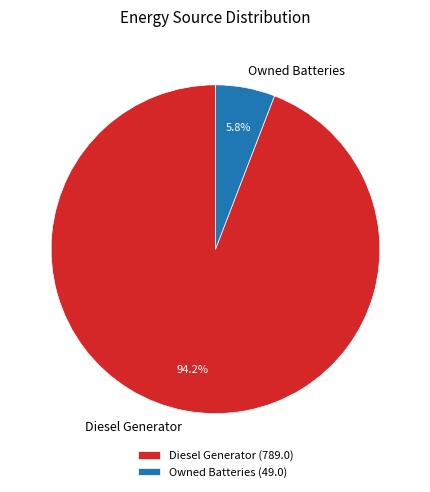

Which slice is the largest?

Diesel Generator